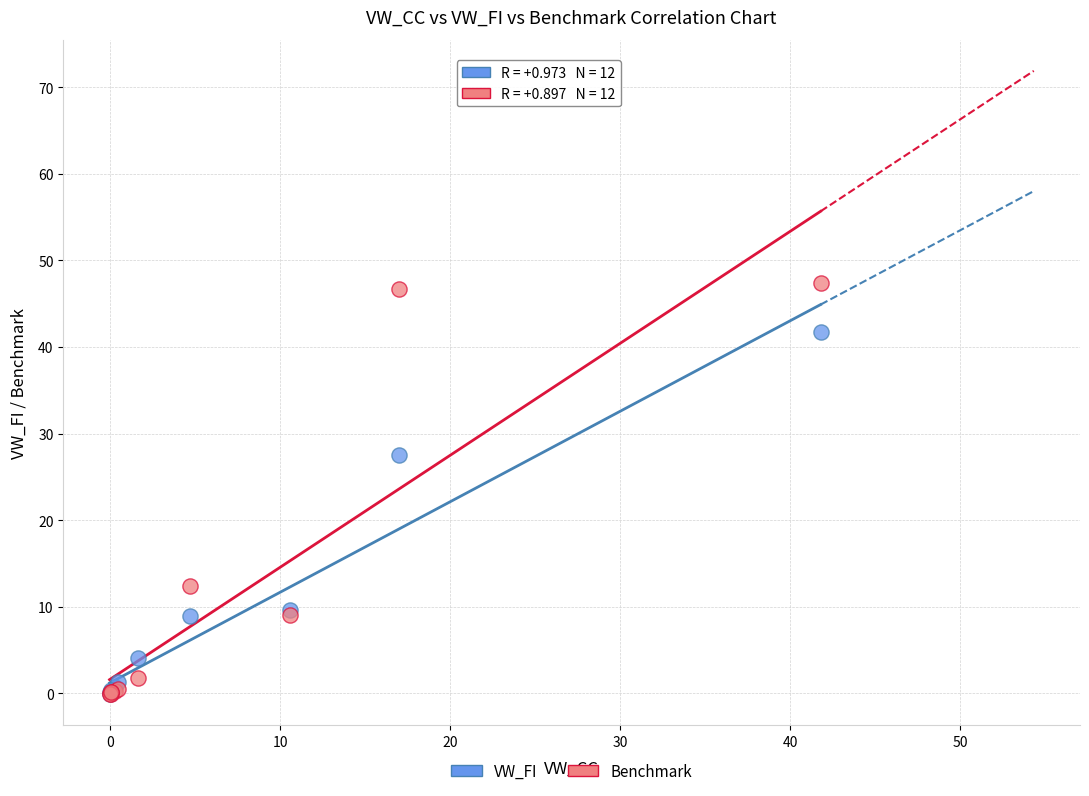

Which series contains the highest Y value?

Benchmark